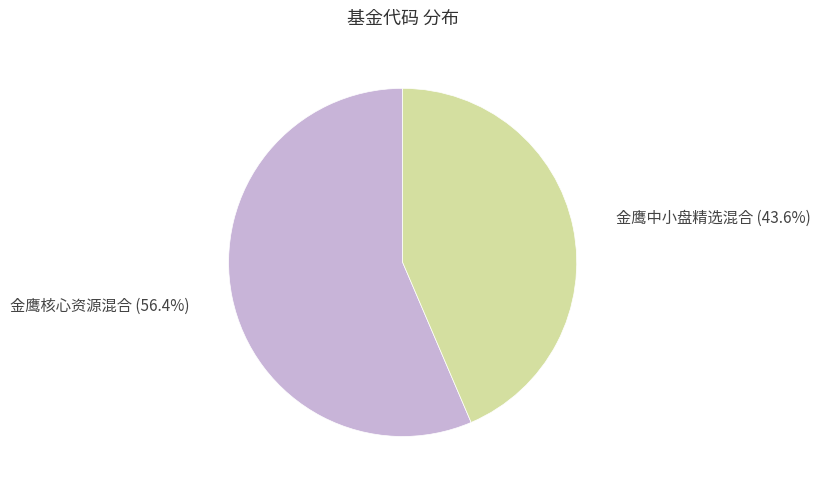

Rank the categories by value from highest to lowest.

金鹰核心资源混合, 金鹰中小盘精选混合